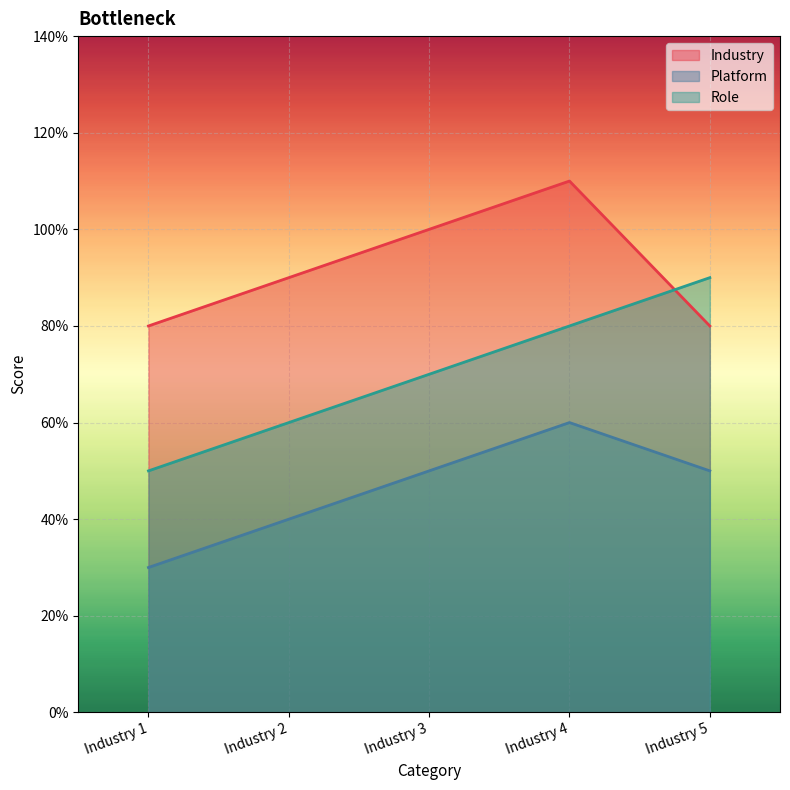

Which category has the lowest value across all series?

Industry 1